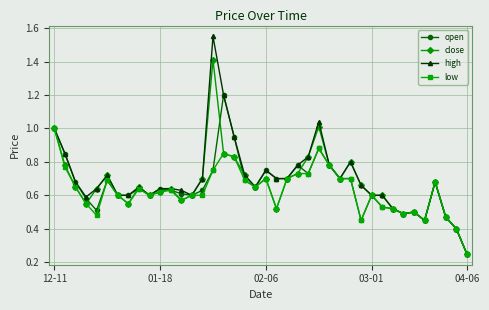

At how many categories does at least one series exceed 0?

40